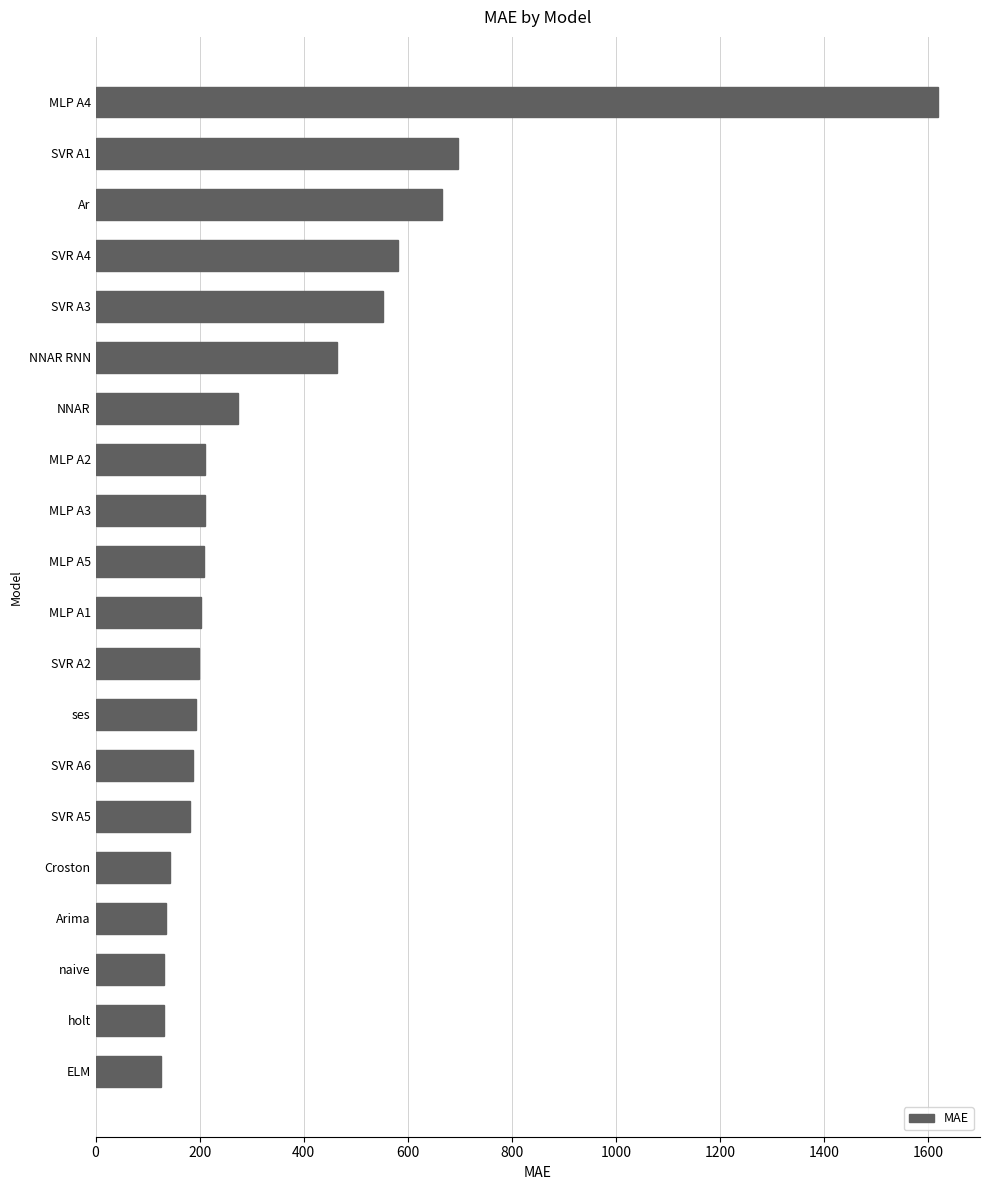

What is the difference between the maximum and minimum values?

1491.7